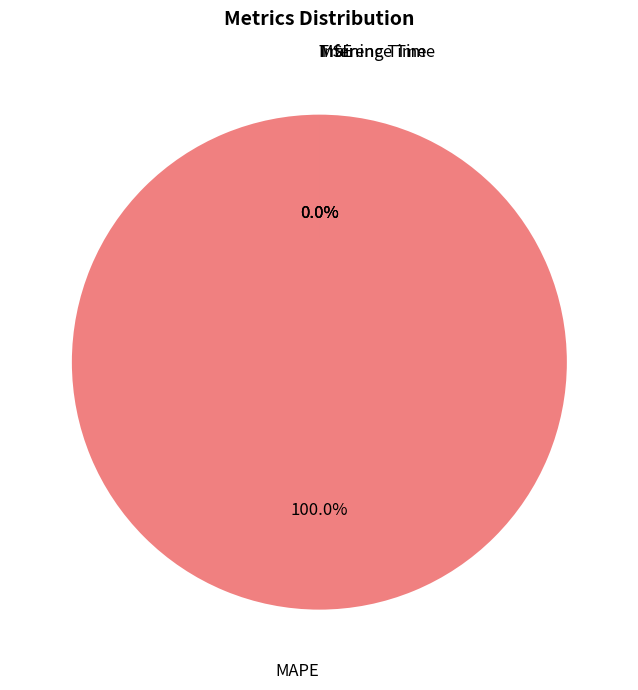

Which slice is the smallest?

MSE